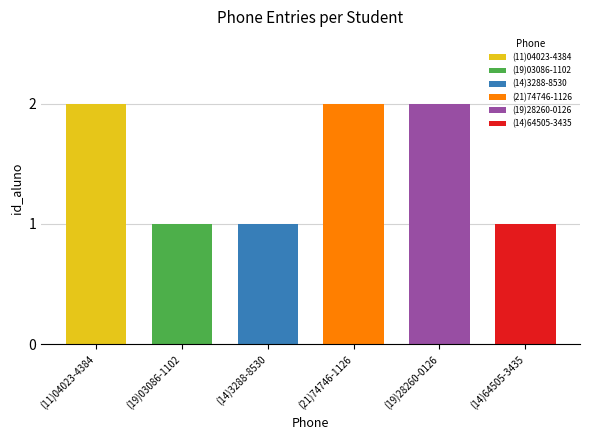

The value at (19)28260-0126 is 2. True or false?

True